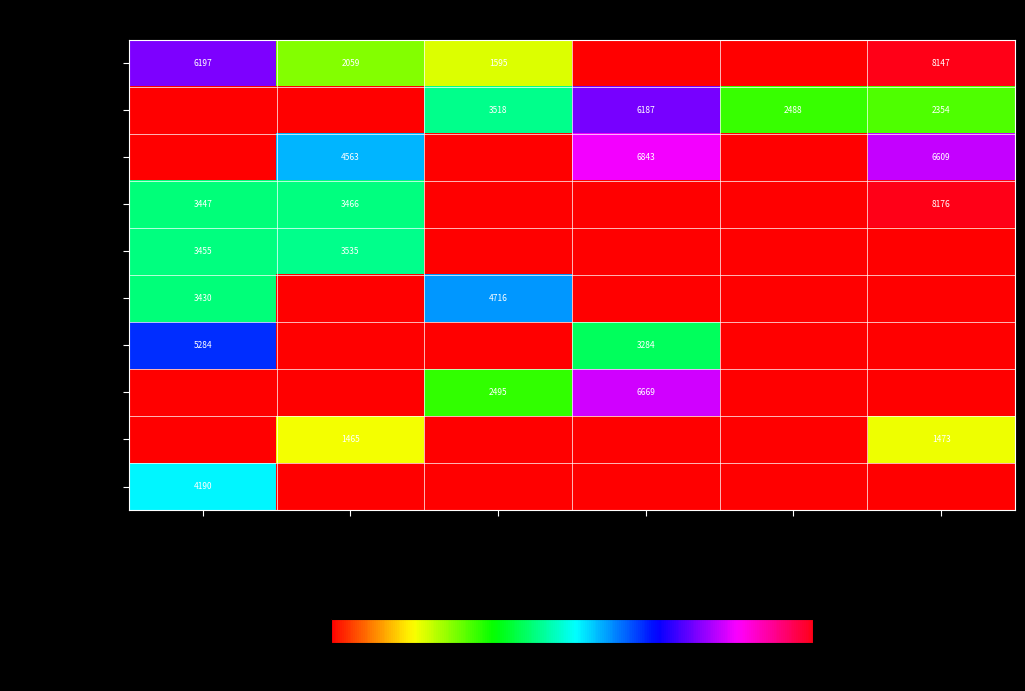

What is the sum of the 電機機械 values at 買轉賣 and 連三週賣超?

13452